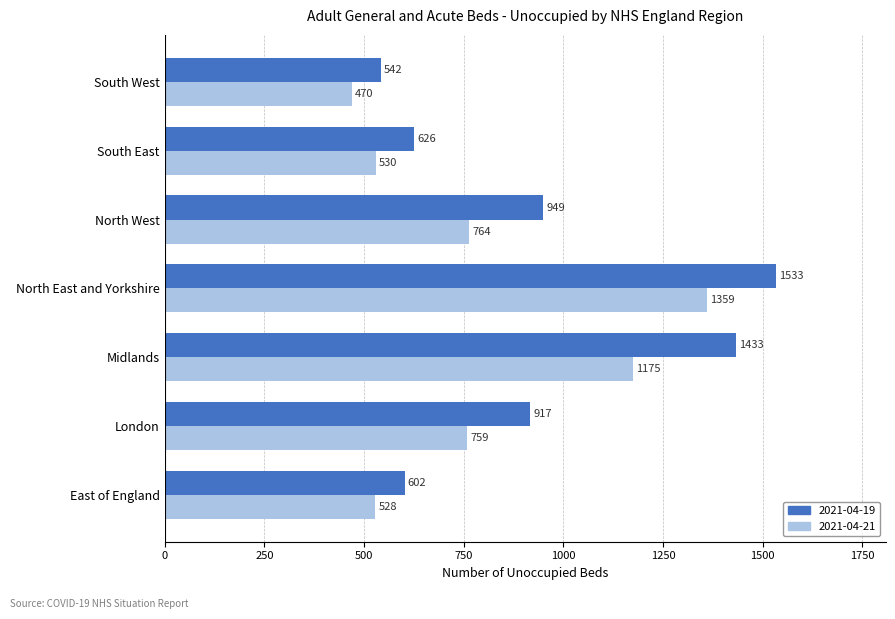

Which series has the largest range (max minus min)?

2021-04-19